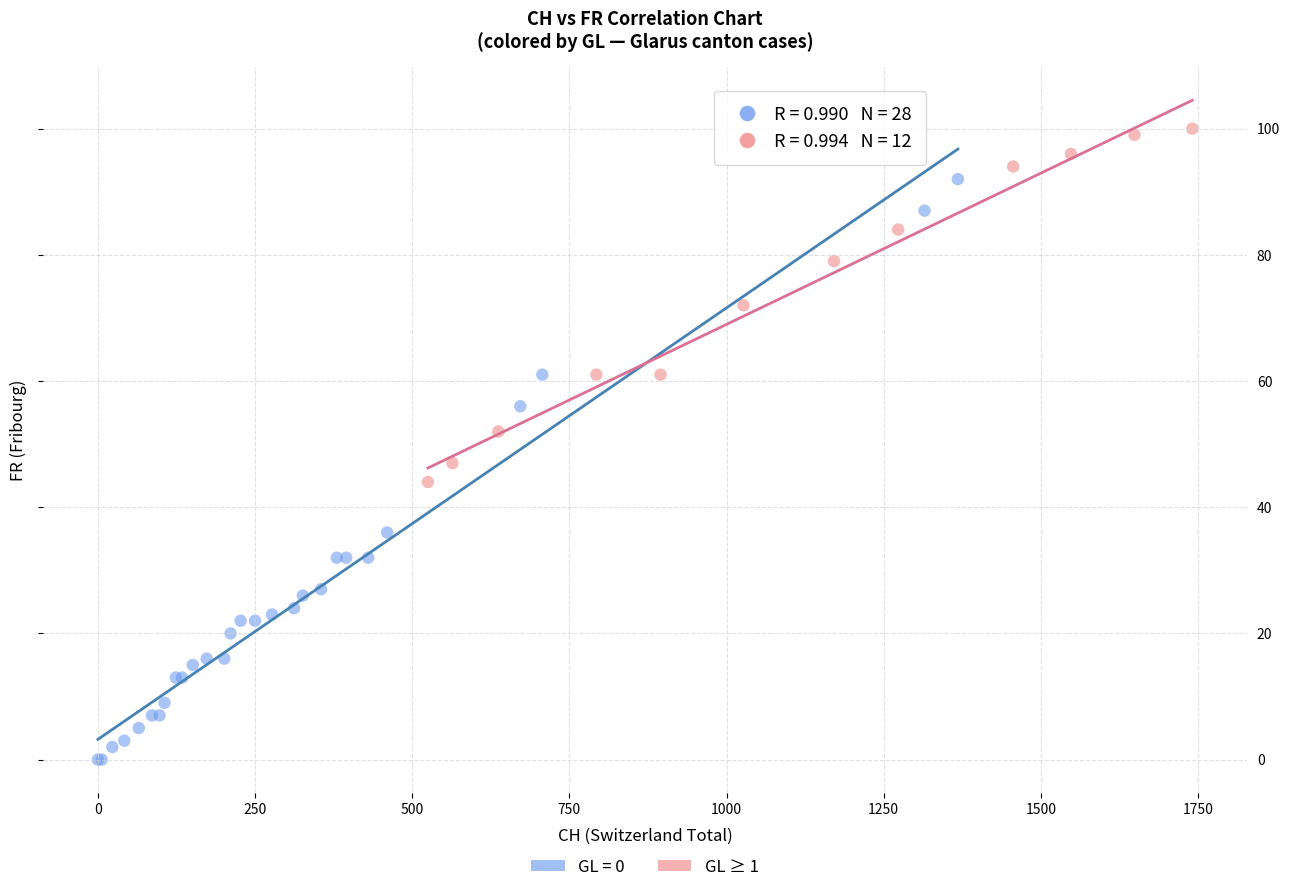

Which series has the largest Y range (max minus min)?

GL = 0